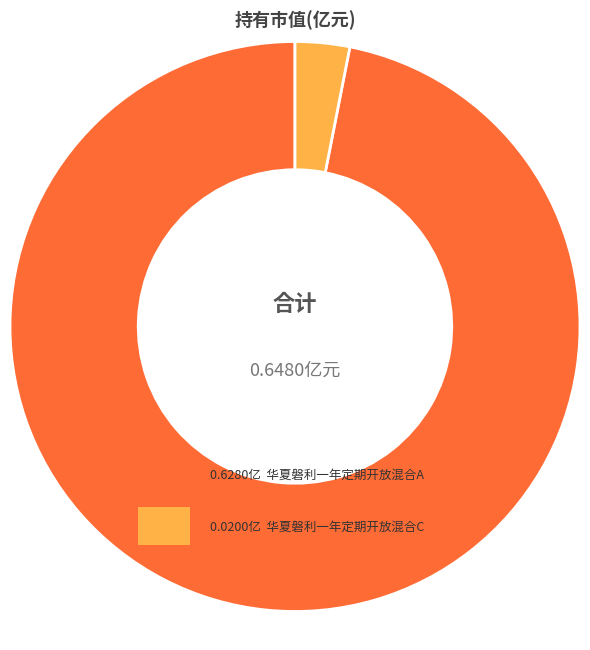

The 华夏磐利一年定期开放混合A slice represents 97% of the pie. True or false?

True